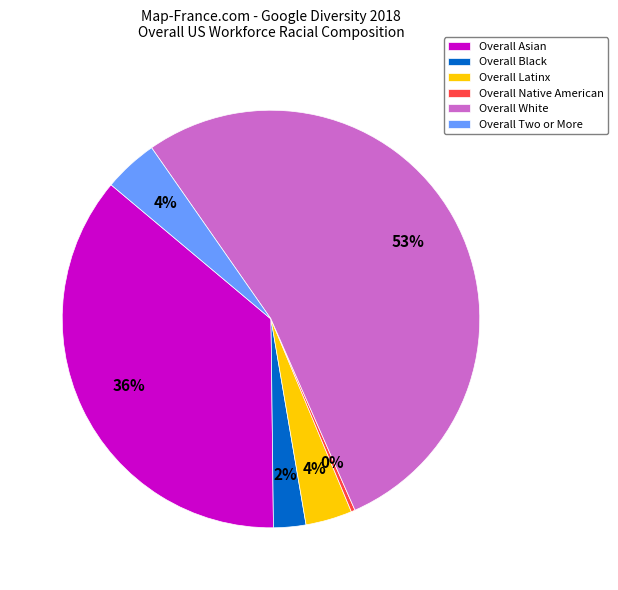

What is the largest slice in the pie chart?

Overall White